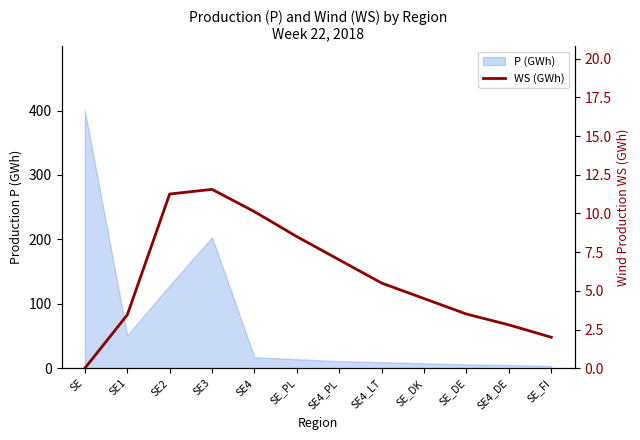

Approximately how many times larger is the value at SE_DK compared to SE_PL?

0.5